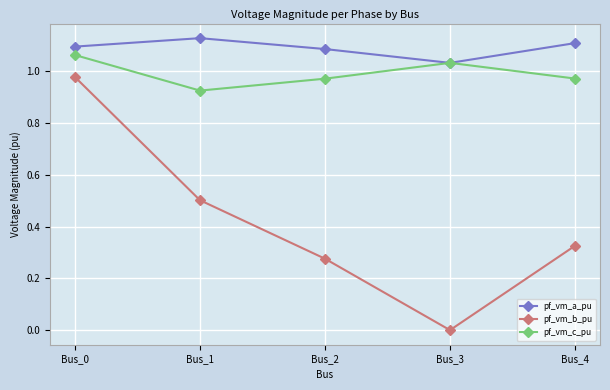

What is the difference between the highest and lowest values at Bus_2?

0.8